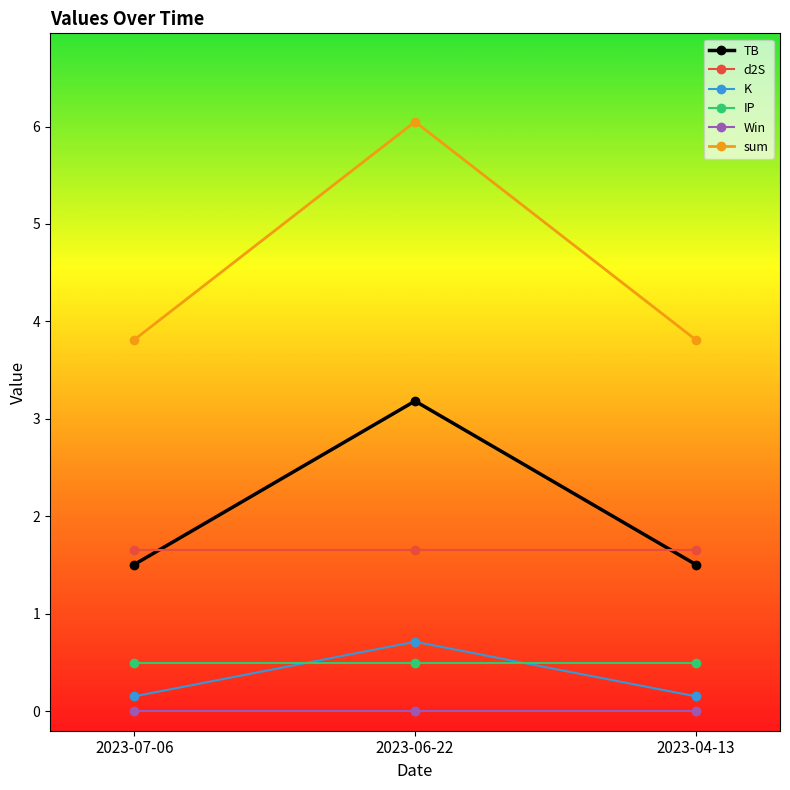

Does the chart display data point markers on the line(s)?

Yes